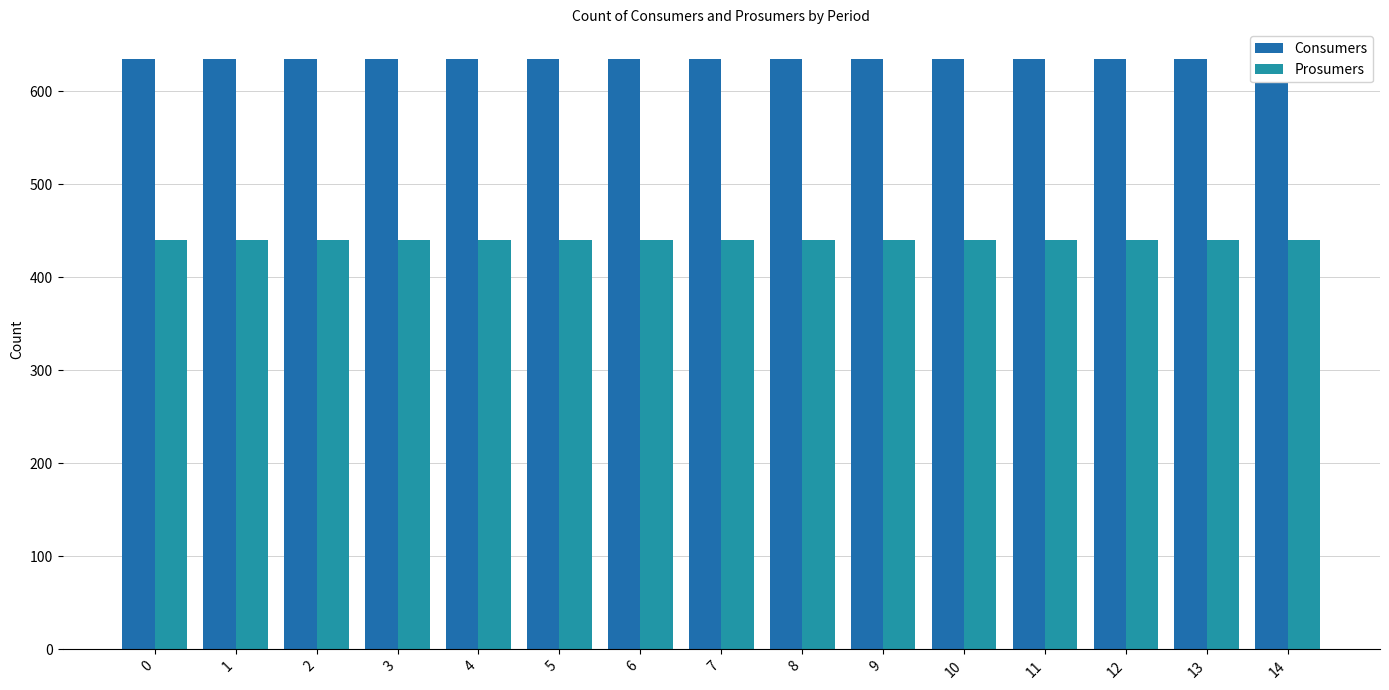

Is the value of Prosumers at 4 greater than the value of Consumers at 0?

No